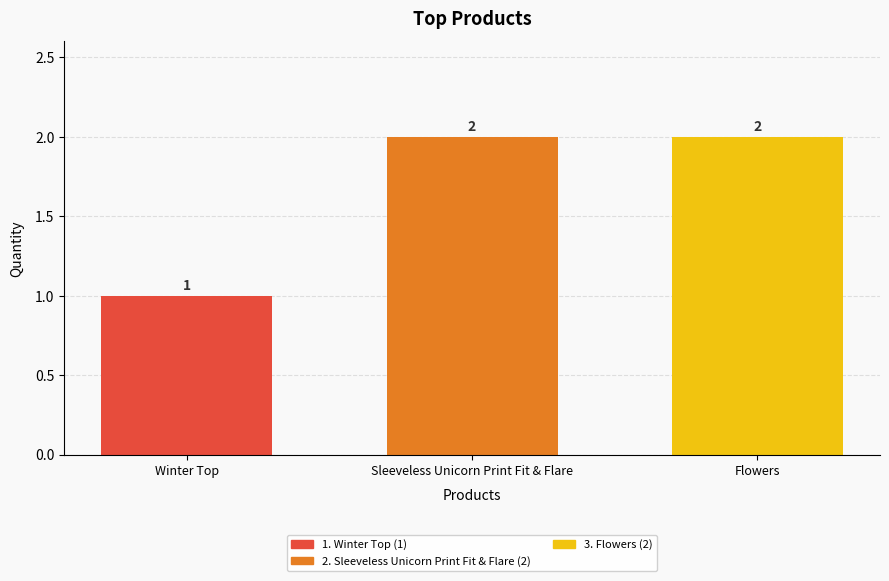

How many values are between 1 and 2?

3